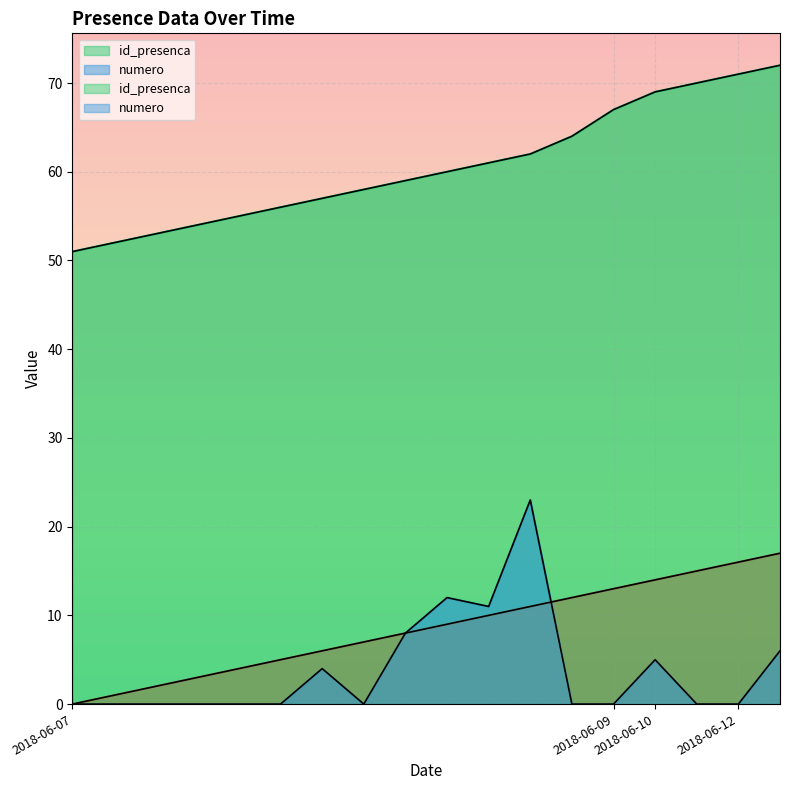

Reading right to left, list all the values displayed in this chart.

_NúmLinha: 17	16	15	14	13	12	11	10	9	8	7	6	5	4	3	2	1	0
id_presenca: 72	71	70	69	67	64	62	61	60	59	58	57	56	55	54	53	52	51
numero: 6	0	0	5	0	0	23	11	12	8	0	4	0	0	0	0	0	0